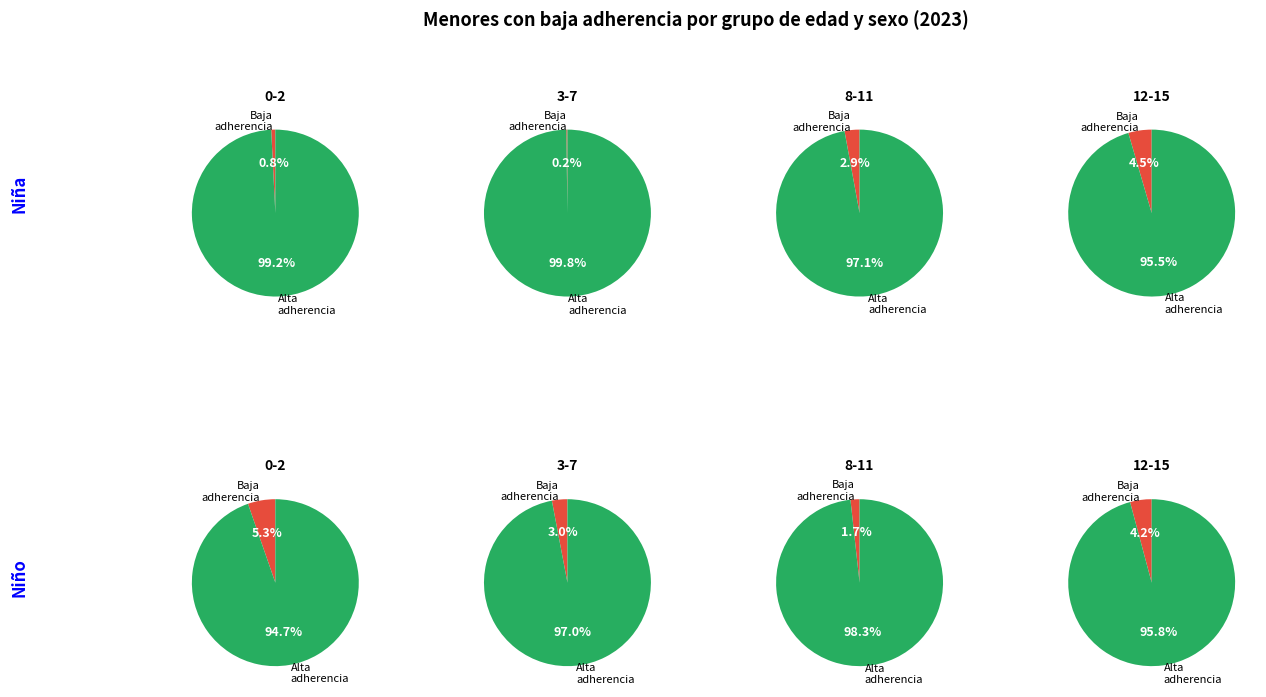

Which series changed the most between 0-2 and 12-15?

Niña